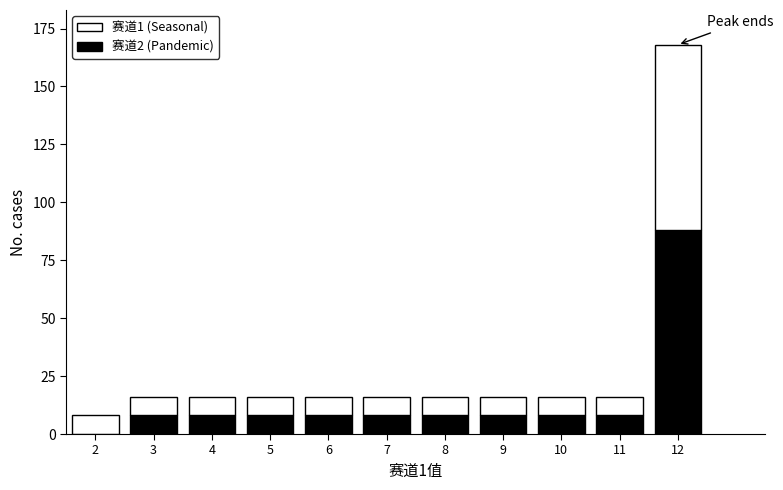

Reading left to right, what are the values for 赛道2 (Pandemic)?

2=0	3=8	4=8	5=8	6=8	7=8	8=8	9=8	10=8	11=8	12=88